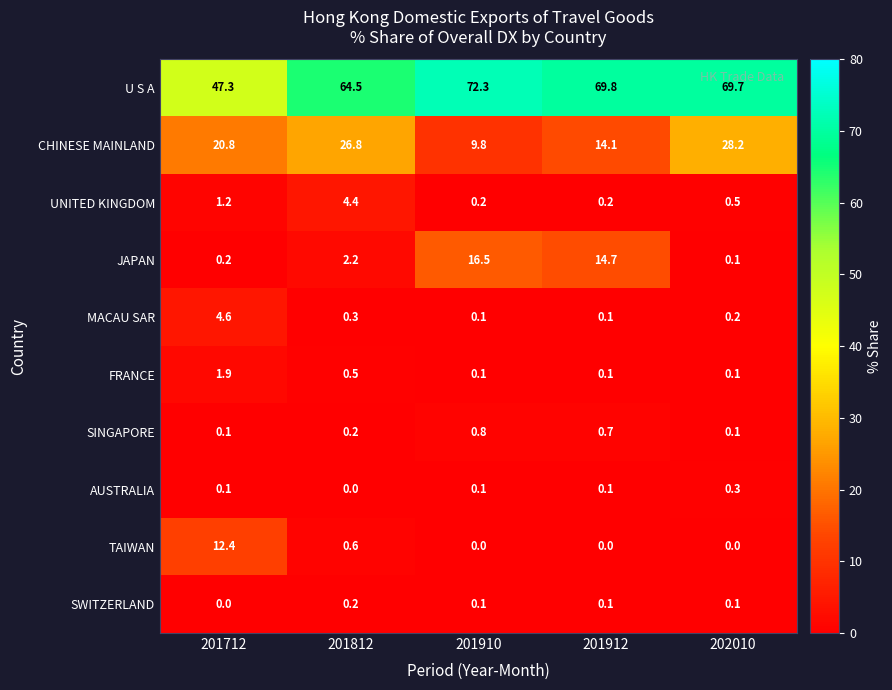

At which label does CHINESE MAINLAND reach its minimum?

201910